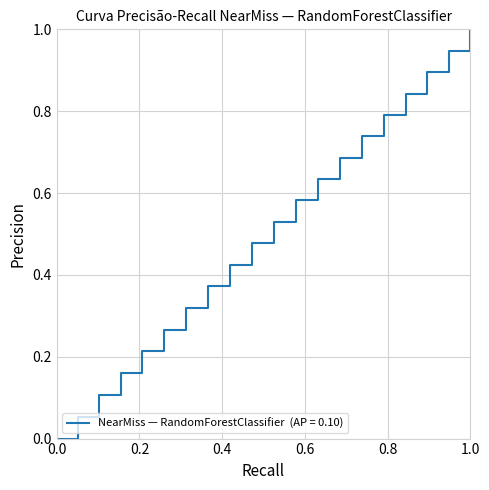

What is the greatest value displayed?

1.0